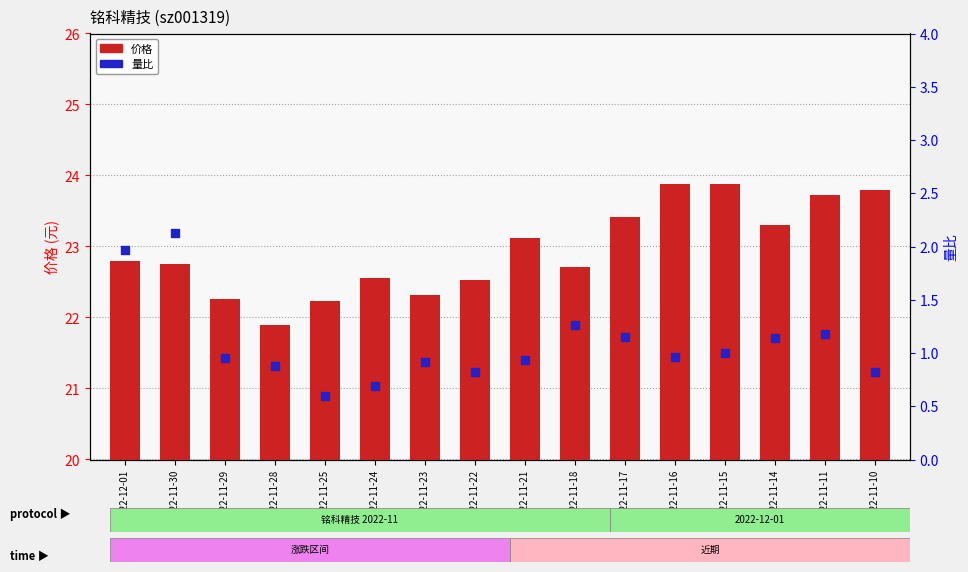

What are all the series names shown in the legend?

价格, 量比